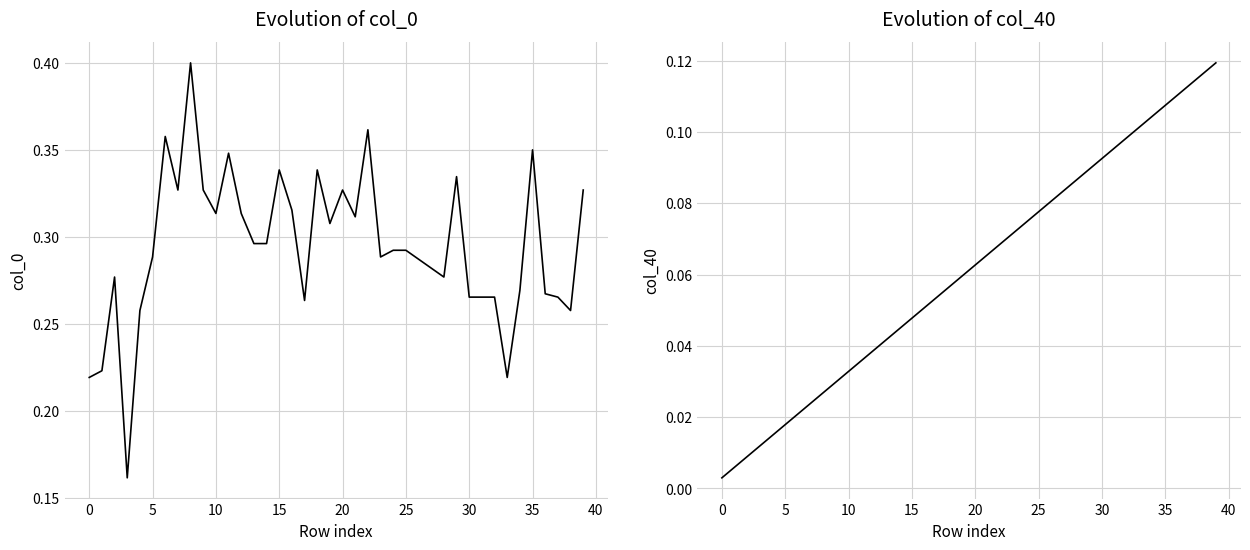

At which category is the sum across all series the highest?

35